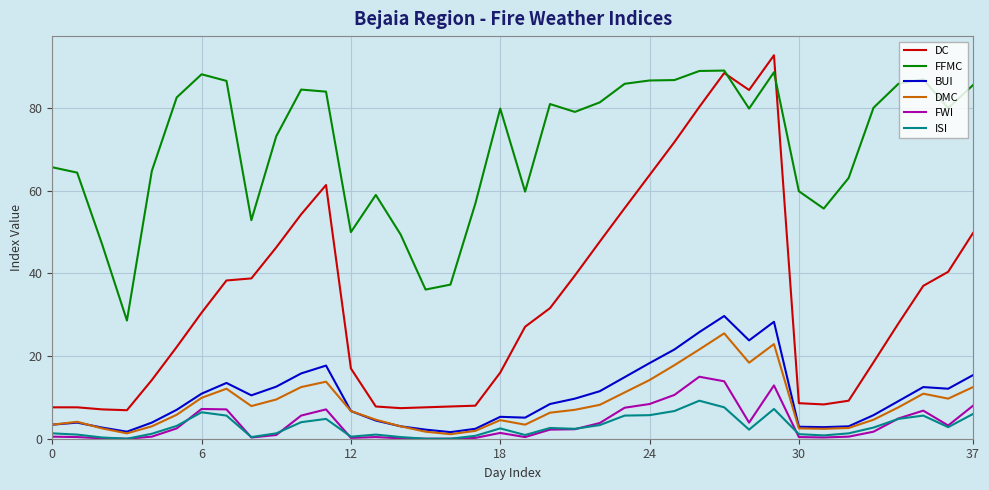

Which series has the widest spread of values?

DC